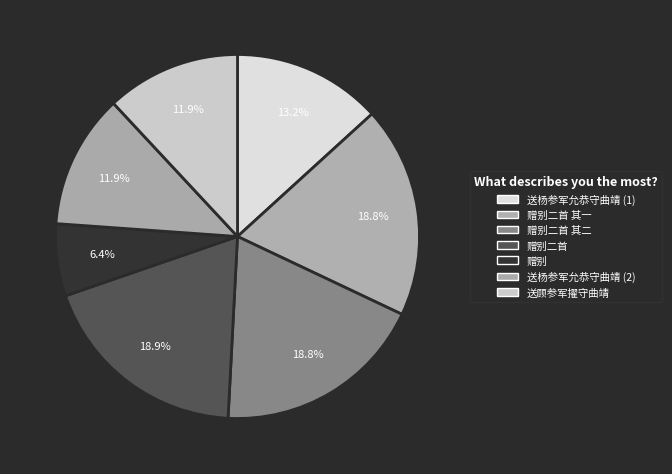

How many segments does this pie chart have?

7